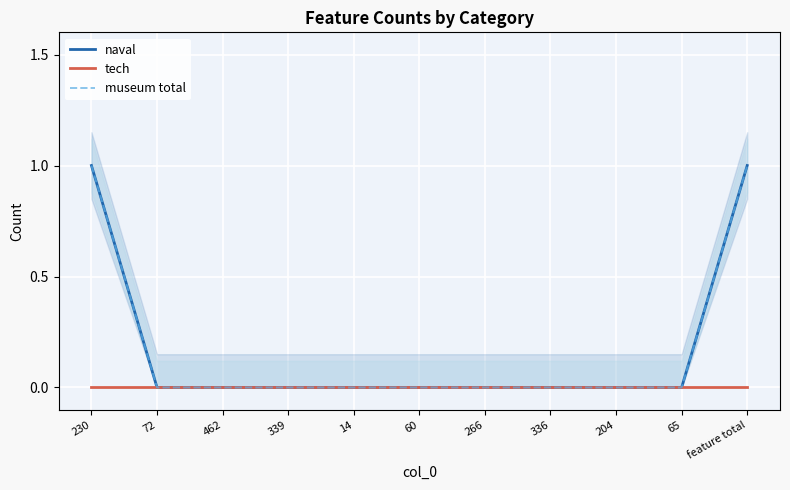

True or false: museum total and naval intersect in this chart.

False